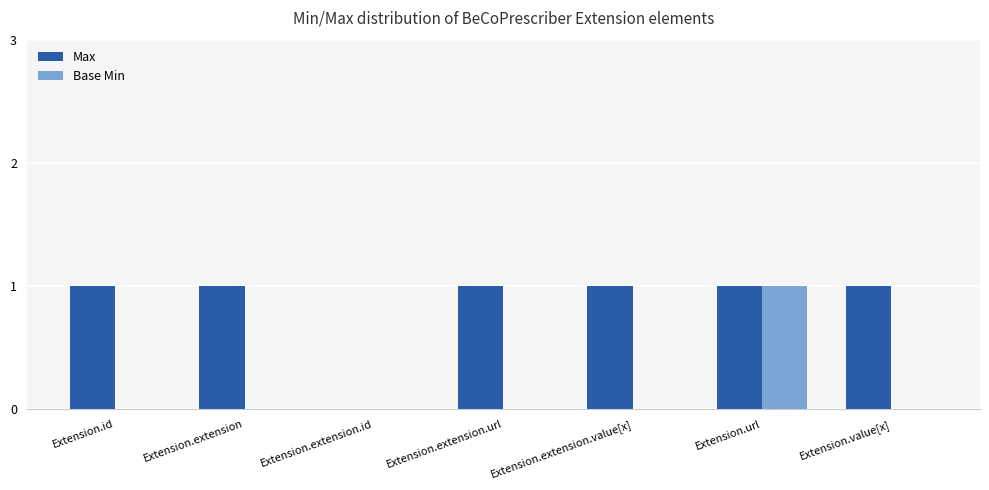

What is the spread (max minus min) of values at Extension.value[x]?

1